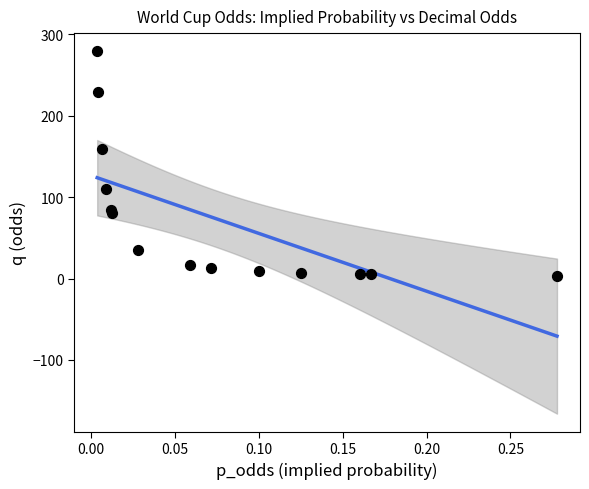

What Y value in the scatter plot is closest to 140?

159.0